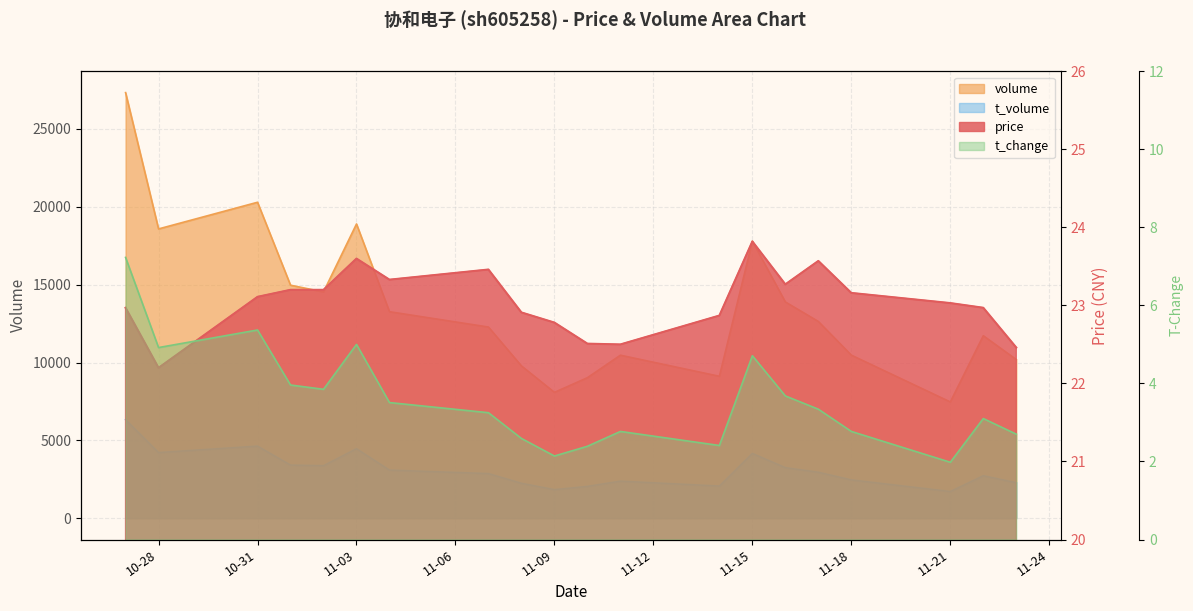

What is the label of the 13th point from the left?

2022-11-14